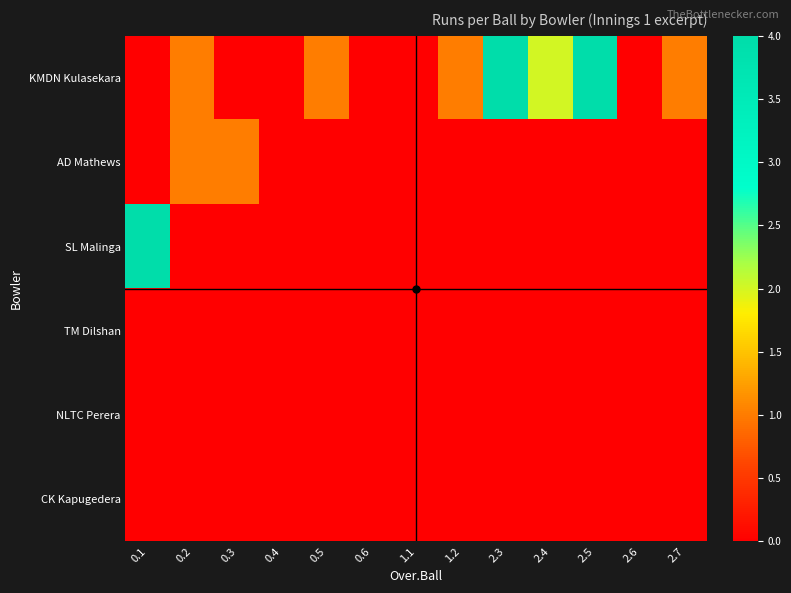

Which series has the largest range (max minus min)?

KMDN Kulasekara